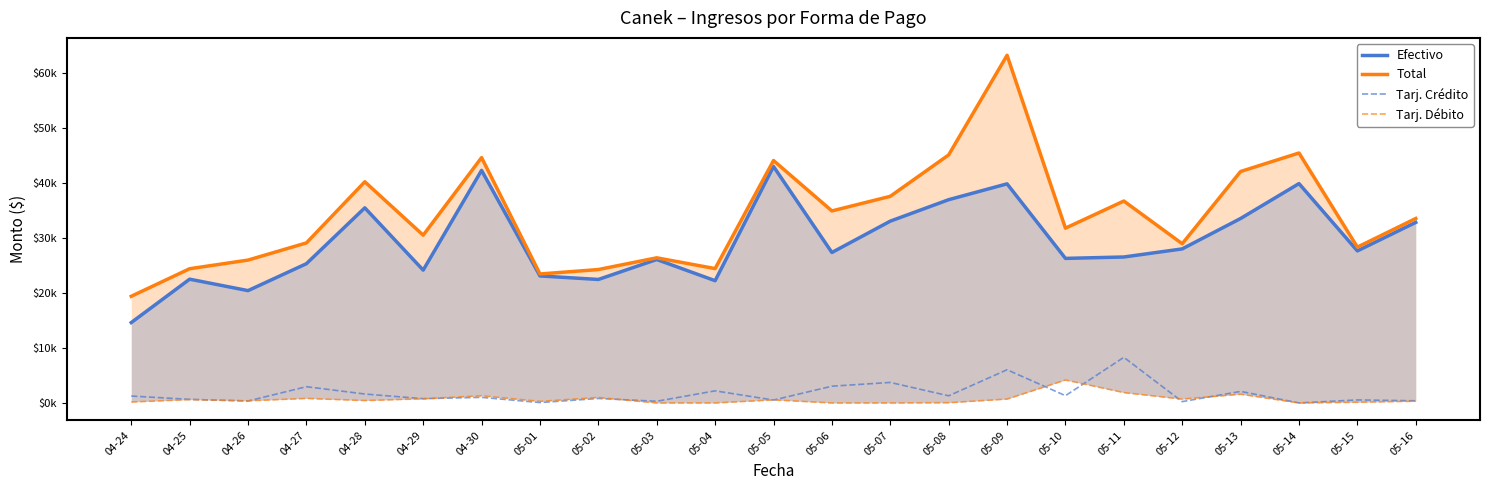

The Efectivo series shows 35505.1 at 04-28. True or false?

True